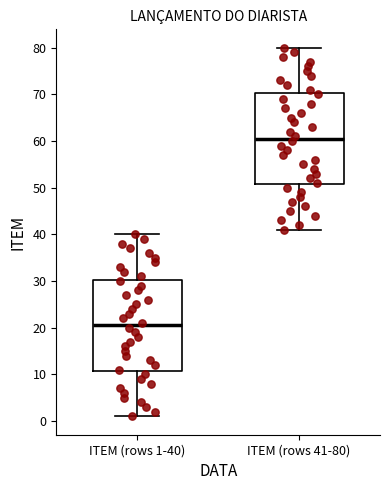

Reading left to right, read every box against the y-axis: the position of its median line, the range the box covers, and the ends of its whiskers. The values are not printed on the chart, so give them approximately, as read against the axis.

ITEM (rows 1-40): median 21, box 11 to 30, whiskers 1 to 40
ITEM (rows 41-80): median 61, box 51 to 70, whiskers 41 to 80